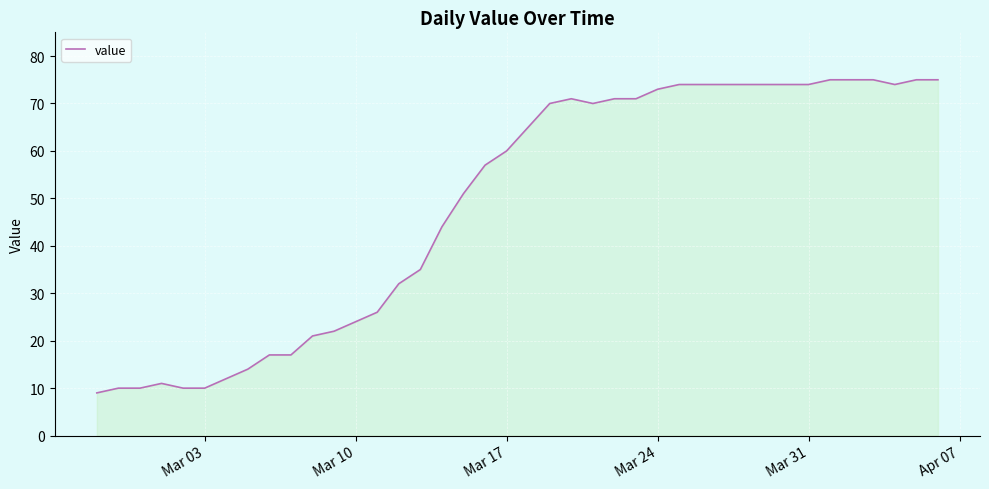

What is the minimum value shown in the chart?

9